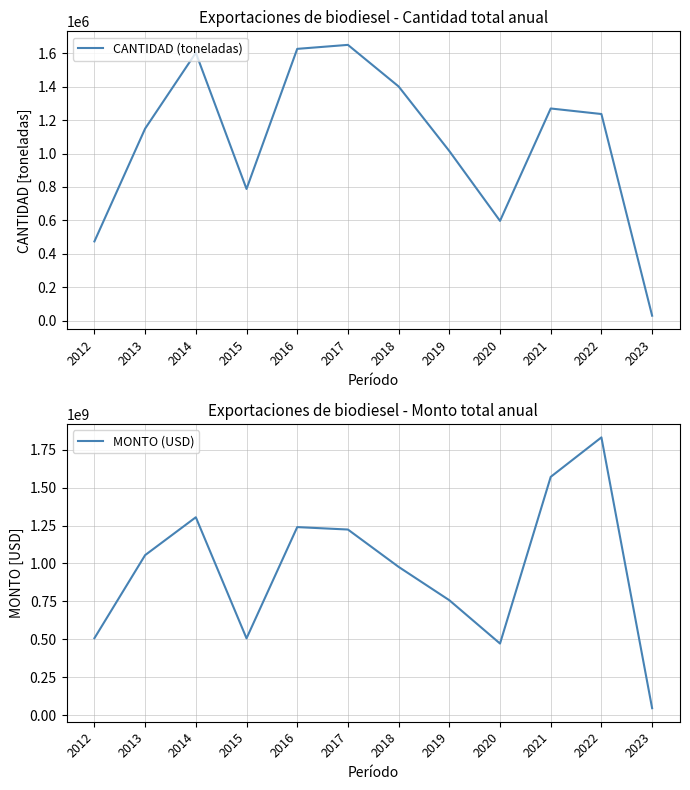

List the series in order of their peak value, lowest first.

CANTIDAD (toneladas), MONTO (USD)